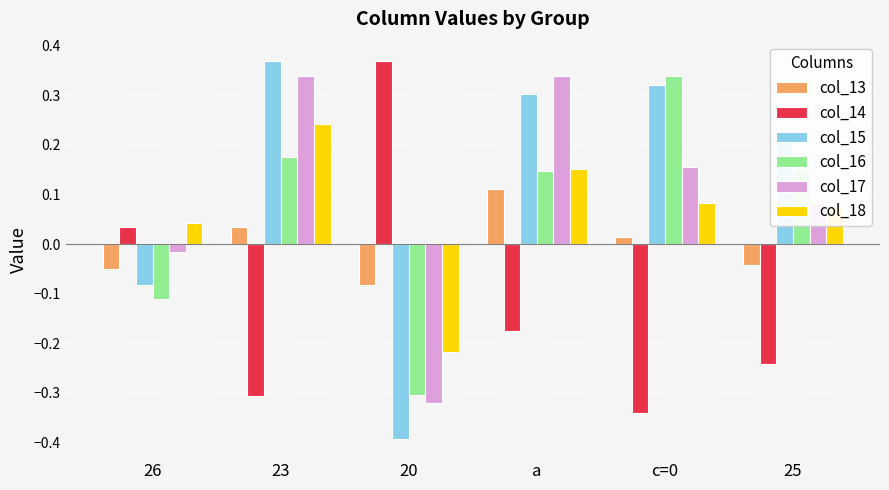

How many distinct data groups are displayed?

6